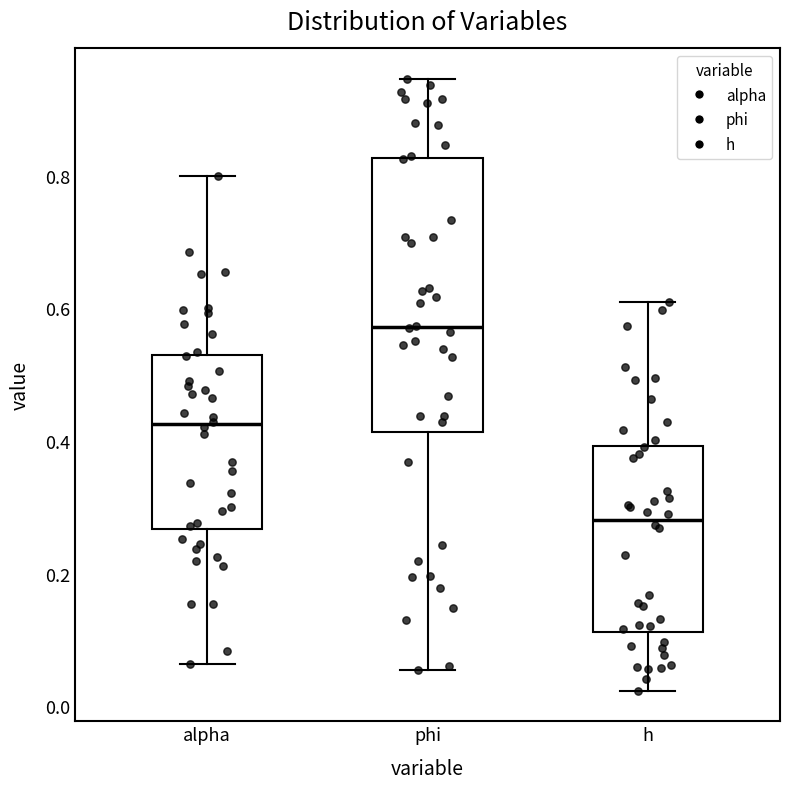

Reading left to right, transcribe this box plot: for each box, give where its median line is, the range the box spans, and where its two whiskers end, as read against the y-axis. The values are not printed on the chart, so give them approximately, as read against the axis.

alpha: median 0.42, box 0.26 to 0.54, whiskers 0.06 to 0.80
phi: median 0.58, box 0.42 to 0.82, whiskers 0.06 to 0.94
h: median 0.28, box 0.12 to 0.40, whiskers 0.02 to 0.60